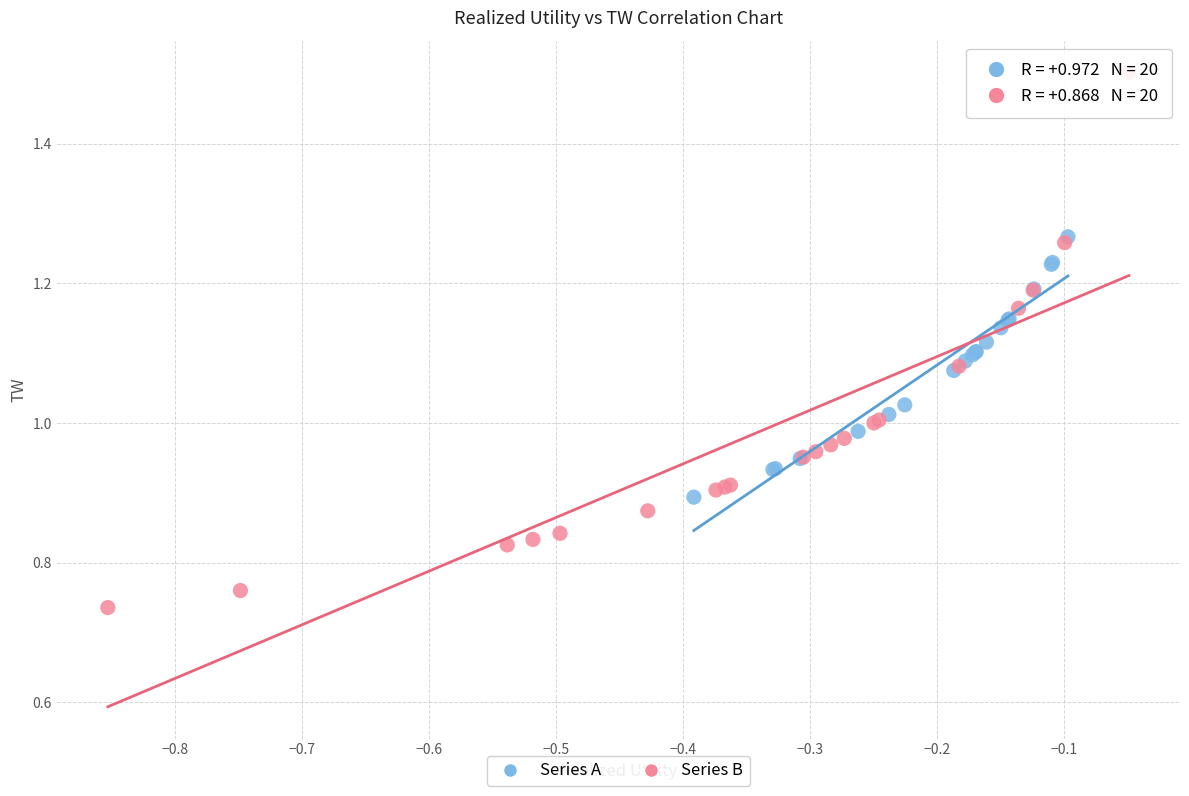

Which series contains the lowest Y value?

Series B